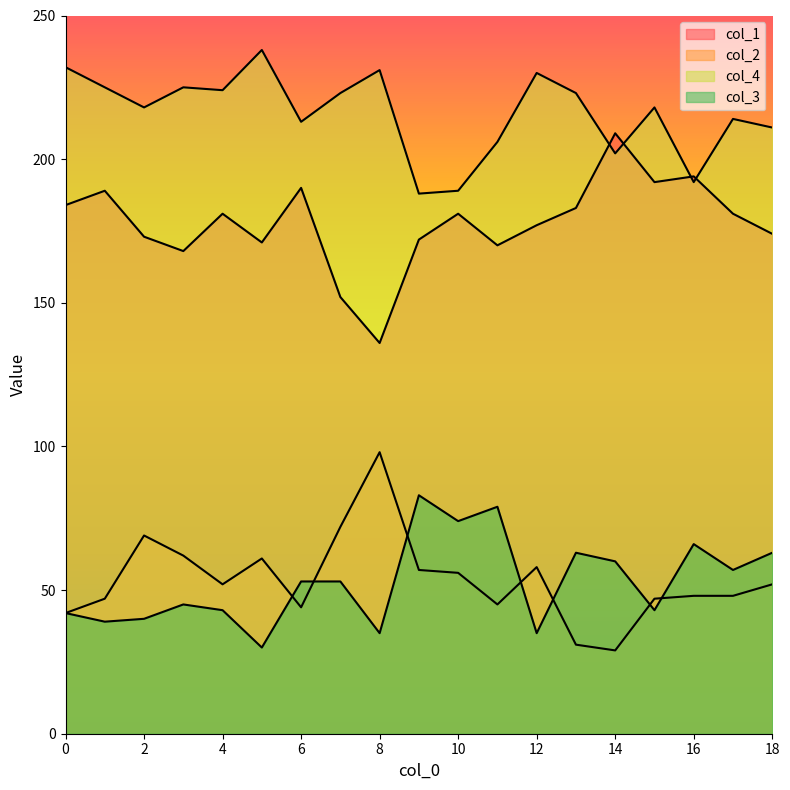

Which category has the highest value in the col_2 series?

8